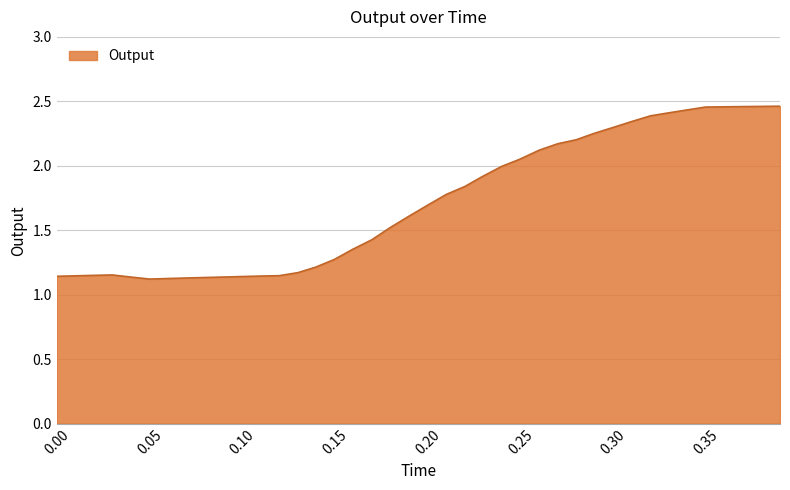

Does the chart display data point markers on the line(s)?

No